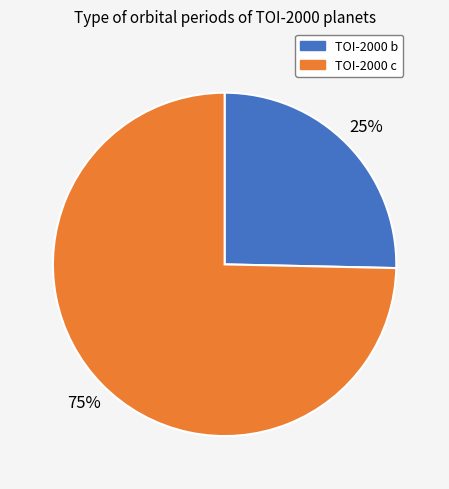

Which slice represents more than half of the pie?

TOI-2000 c